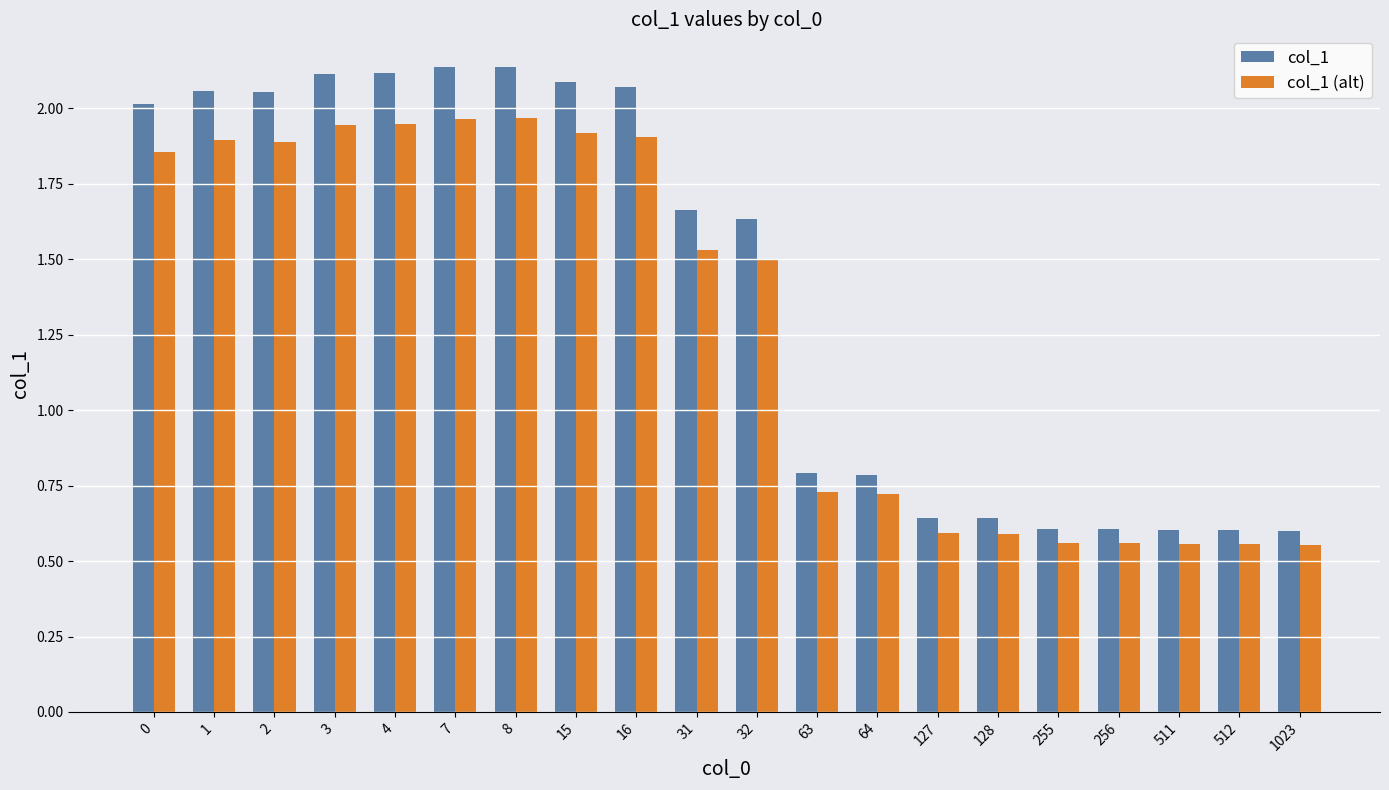

The value of col_1 (alt) at 255 is 0.2. True or false?

False